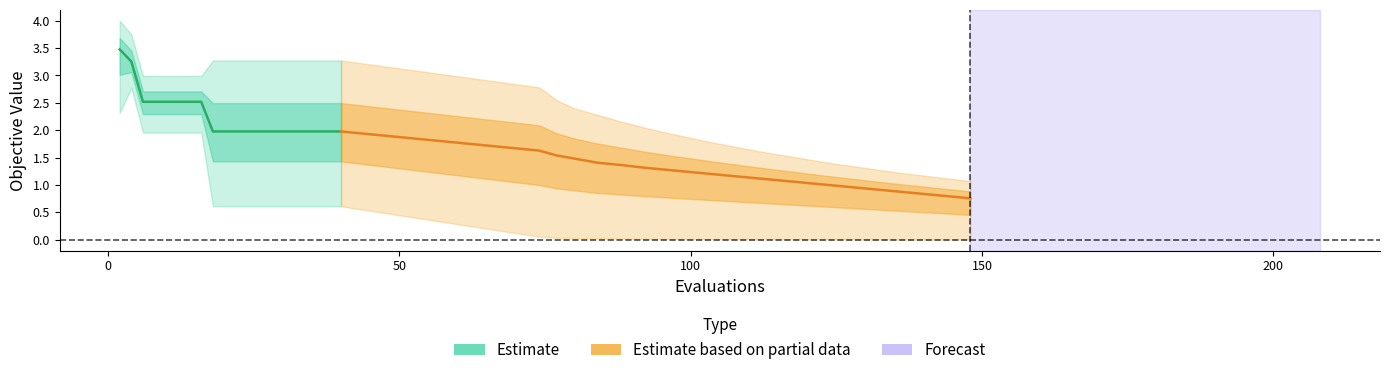

Where is worst nearest to the value 2?

25